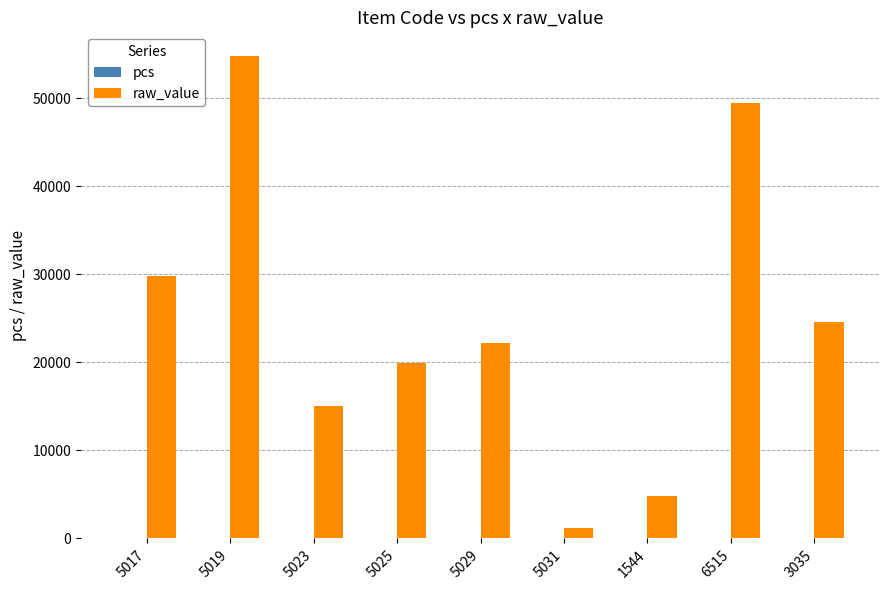

At which category is the sum across all series the highest?

5019